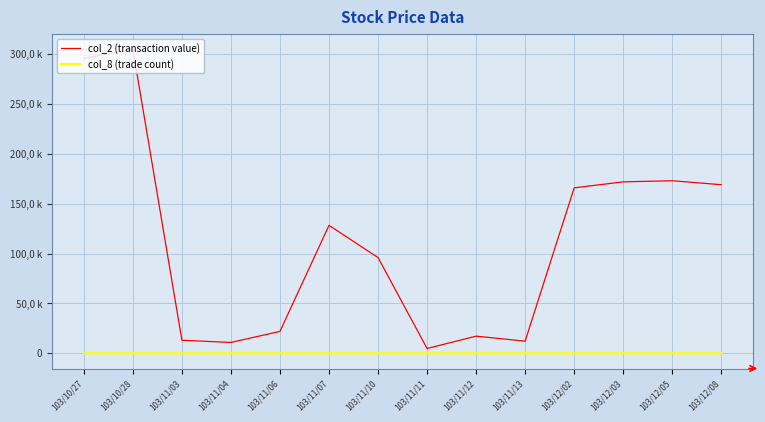

Where does the col_2 (transaction value) series first go above 128420?

103/10/27